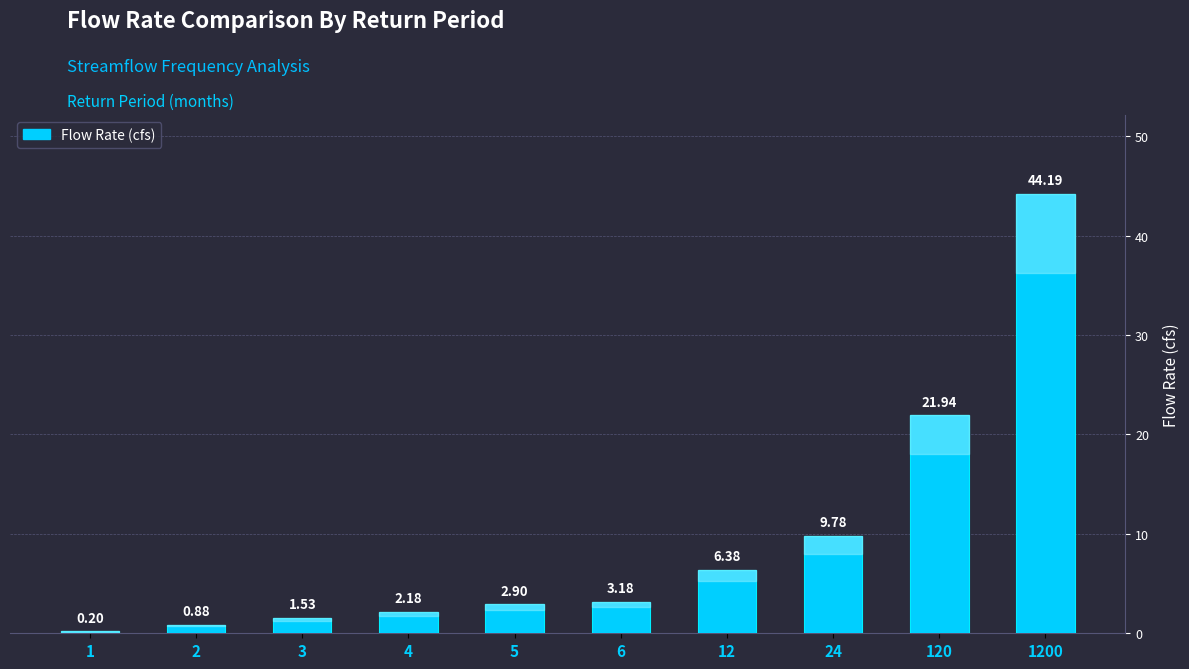

List the labels in order of value, largest first.

1200, 120, 24, 12, 6, 5, 4, 3, 2, 1